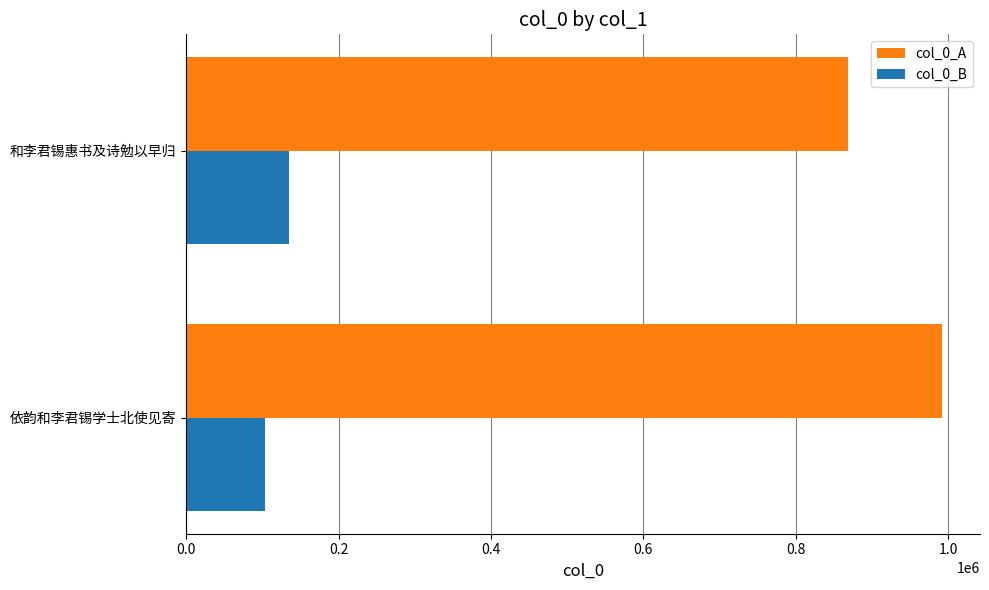

List the series in order of their peak value, highest first.

col_0_A, col_0_B